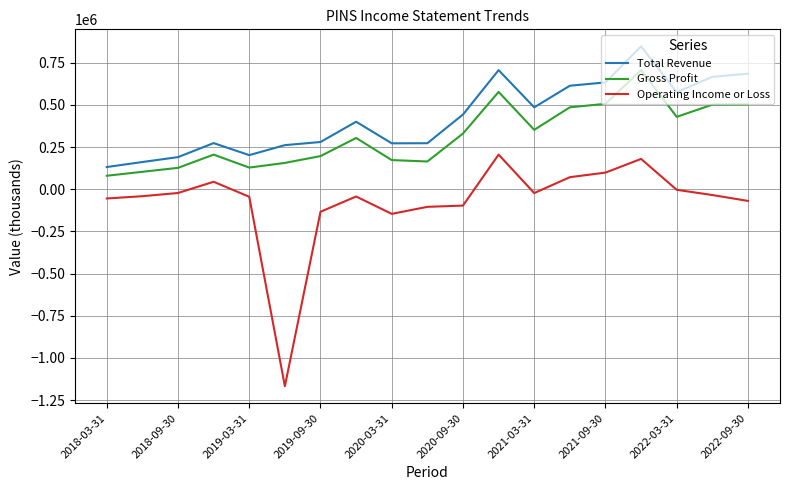

True or false: Total Revenue and Gross Profit intersect in this chart.

False